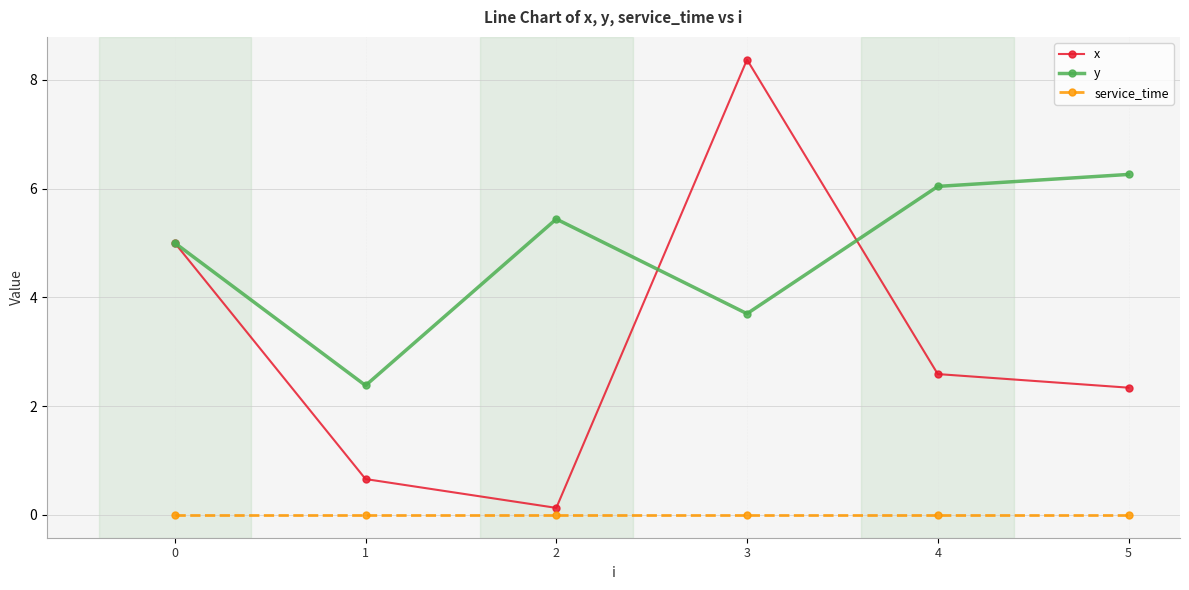

What is the difference between the maximum and minimum values in the y series?

3.9